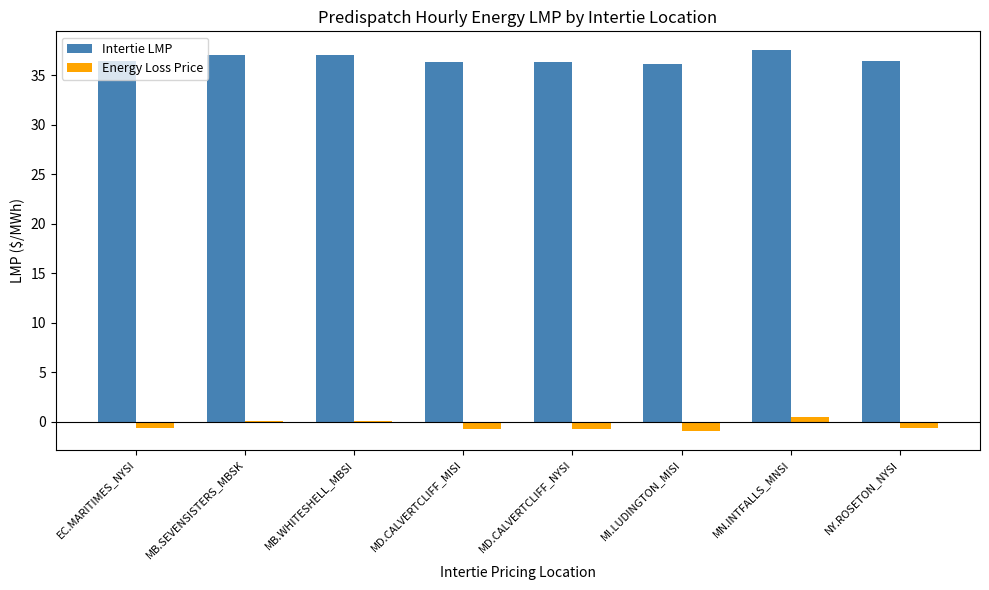

What are all the series names shown in the legend?

Intertie LMP, Energy Loss Price